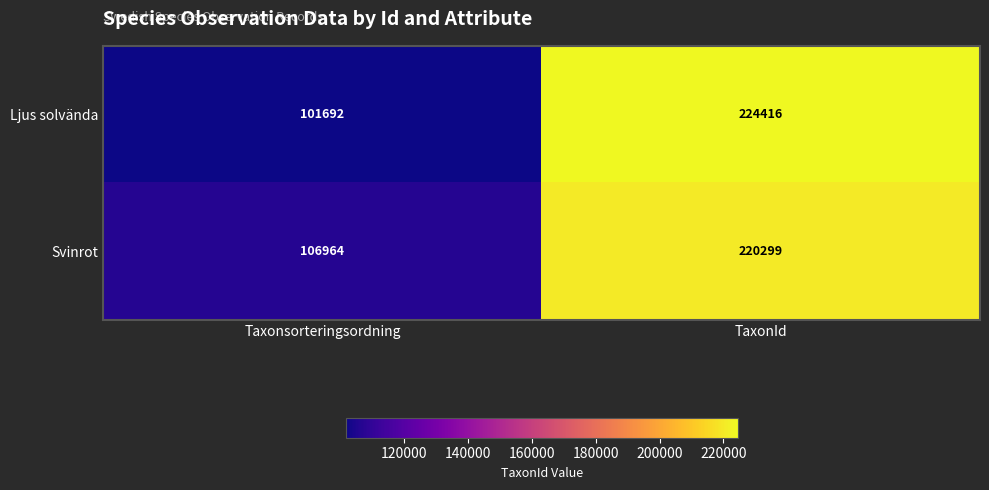

What is the average value of the Svinrot series?

163632